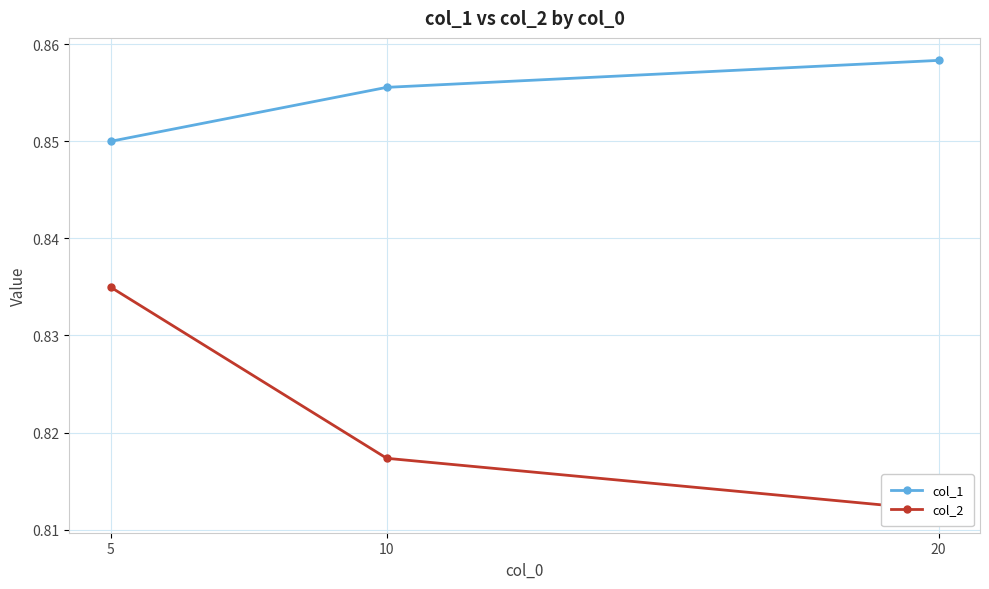

What is the approximate value of col_2 at 5?

0.8